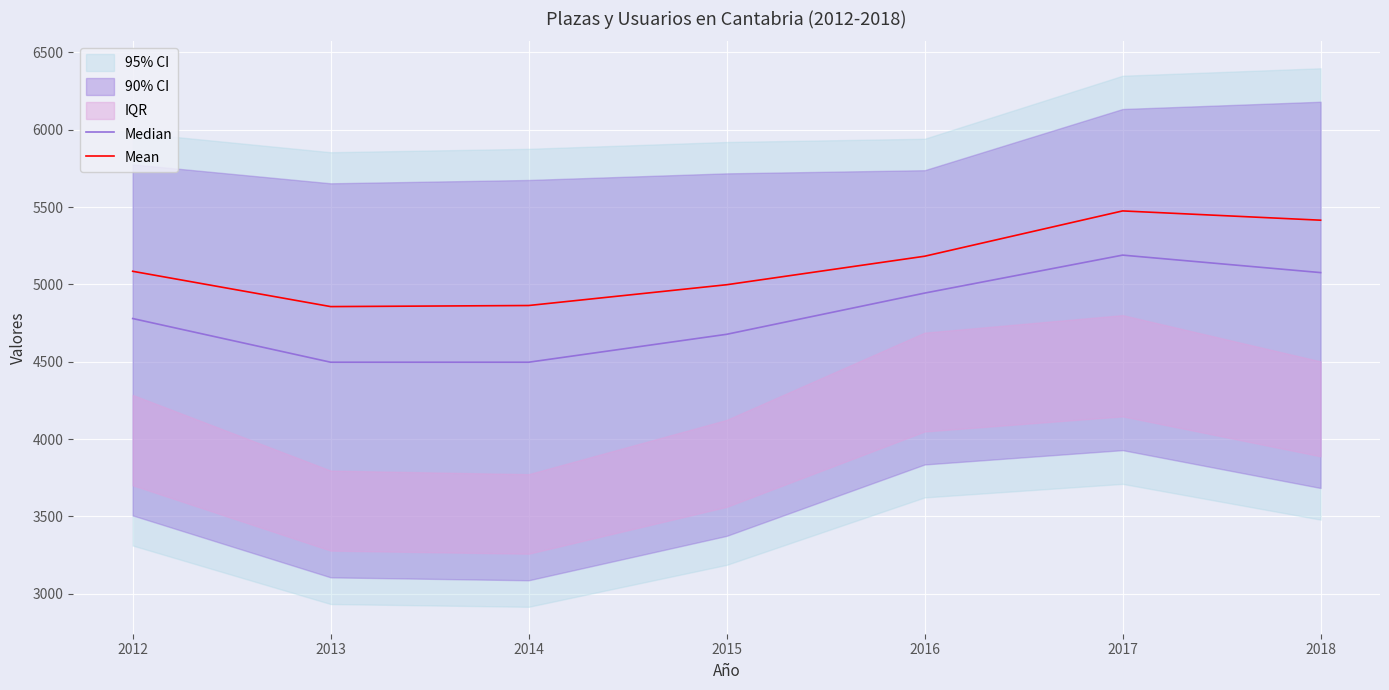

What is the difference between the maximum and second lowest values in the Mean series?

611.7